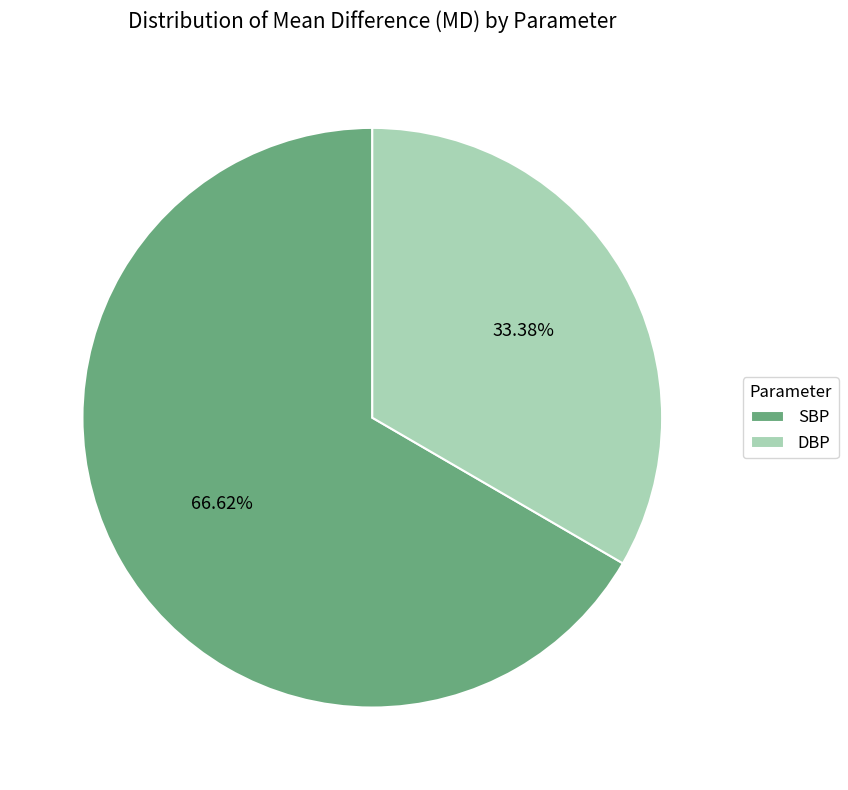

To the nearest percent, what is the difference between the largest and smallest slice percentages?

33%